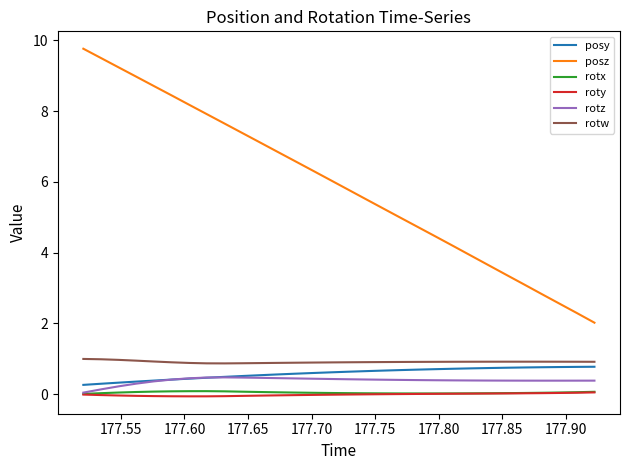

Which series has the largest total across all categories?

posz